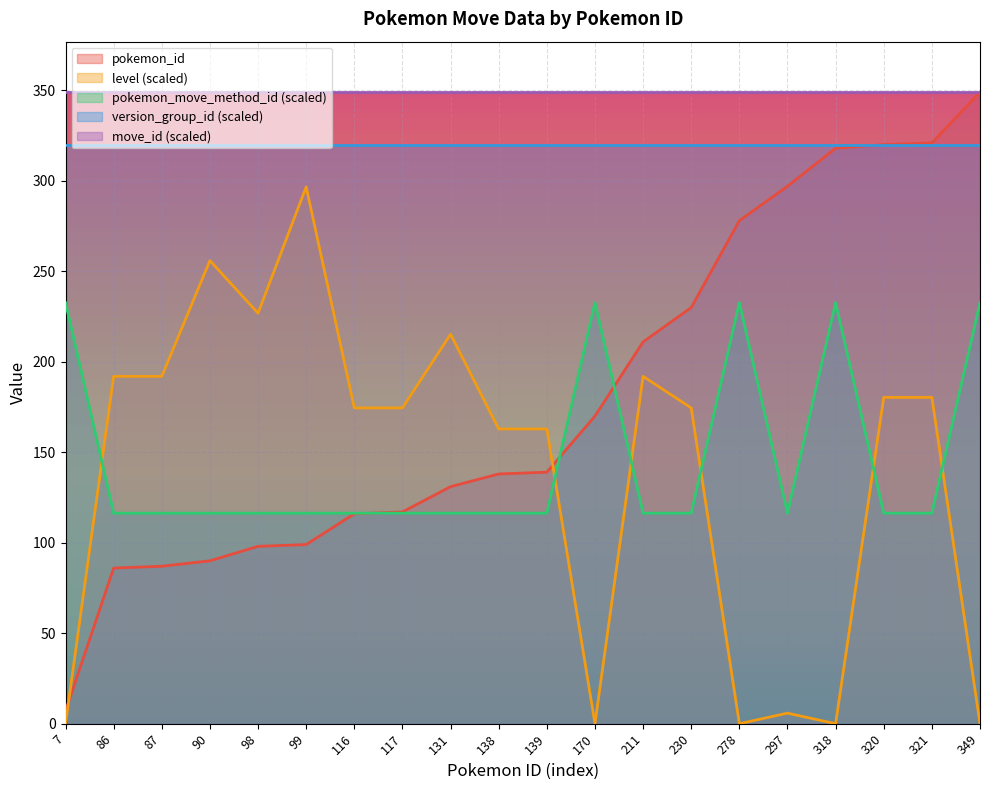

Which category has the lowest value in the level series?

7